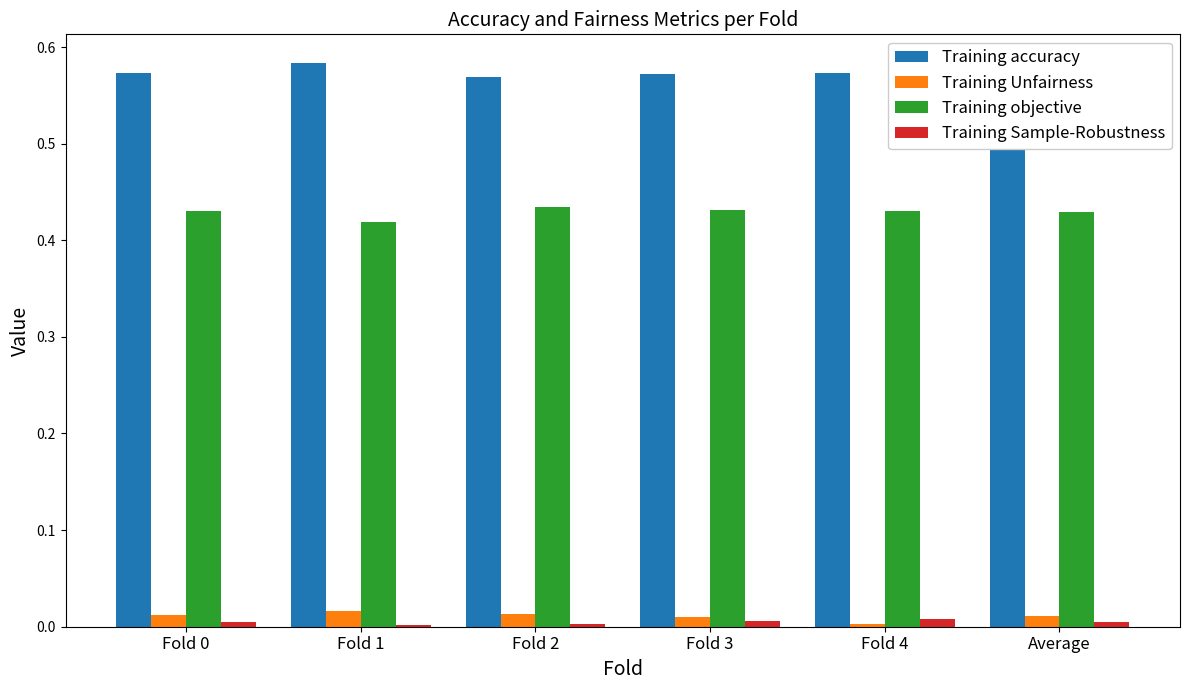

Which series has the largest total across all categories?

Training accuracy